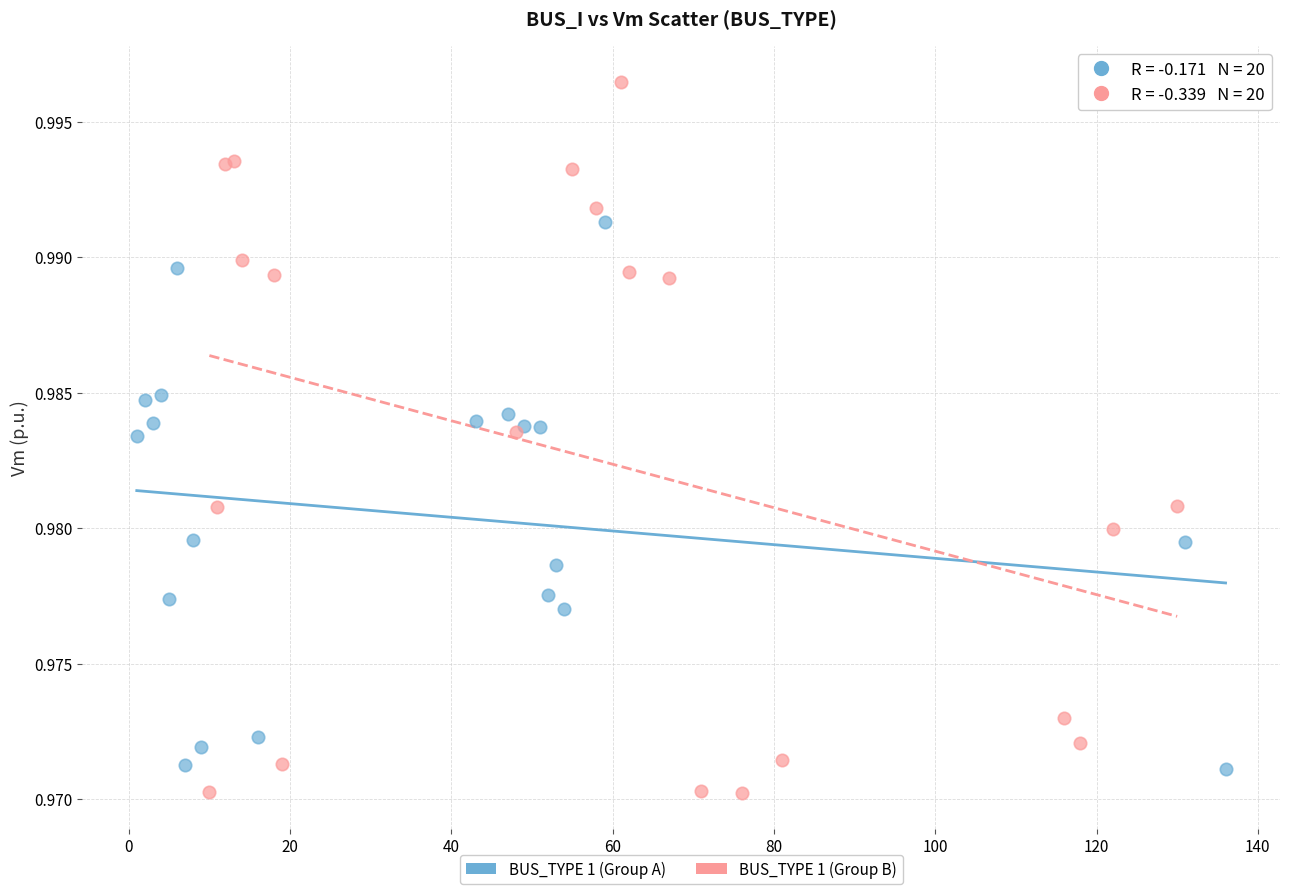

Which series has the largest Y range (max minus min)?

BUS_TYPE 1 (Group B)